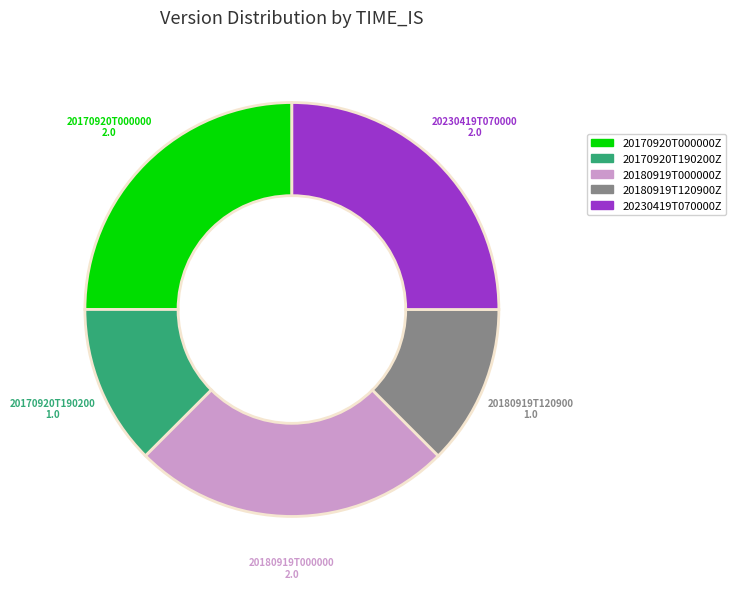

How many segments does this pie chart have?

5